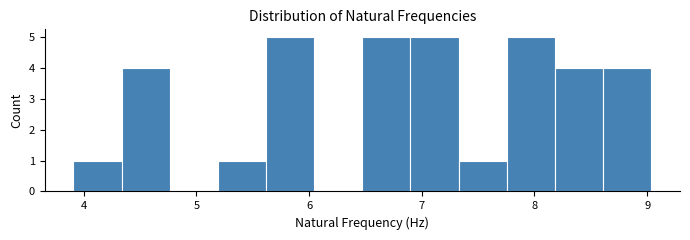

Reading left to right, transcribe this chart: for each bar, give the range it covers on the x-axis and its height. Neither the bar edges nor the heights are printed on the chart, so give them approximately, as read against the axes.

3.9 to 4.3: 1
4.3 to 4.8: 4
4.8 to 5.2: 0
5.2 to 5.6: 1
5.6 to 6.0: 5
6.0 to 6.5: 0
6.5 to 6.9: 5
6.9 to 7.3: 5
7.3 to 7.8: 1
7.8 to 8.2: 5
8.2 to 8.6: 4
8.6 to 9.0: 4